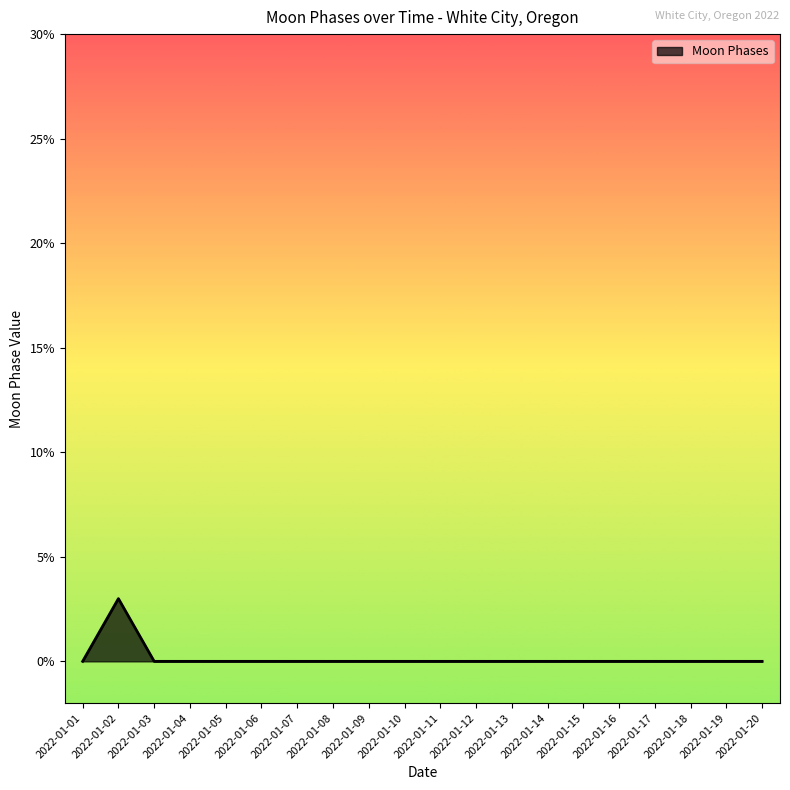

Count the values in the range 0 to 1.

19